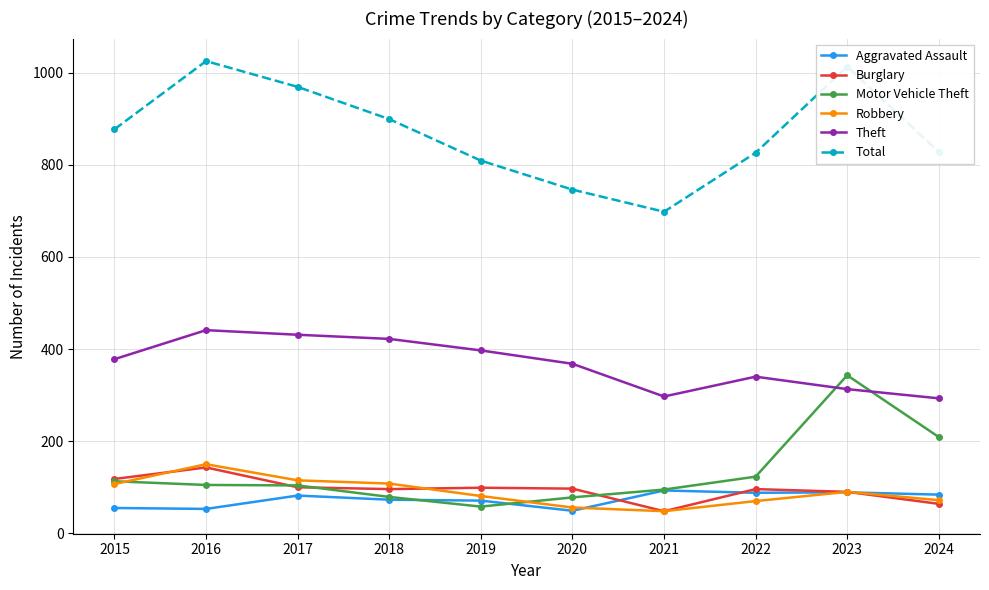

Read the Motor Vehicle Theft value at 2018, to the nearest 50.

100